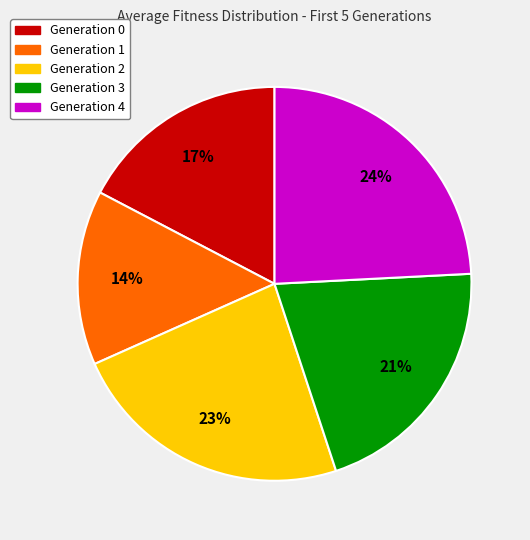

Approximately how many times larger is the value at Generation 4 compared to Generation 0?

1.4